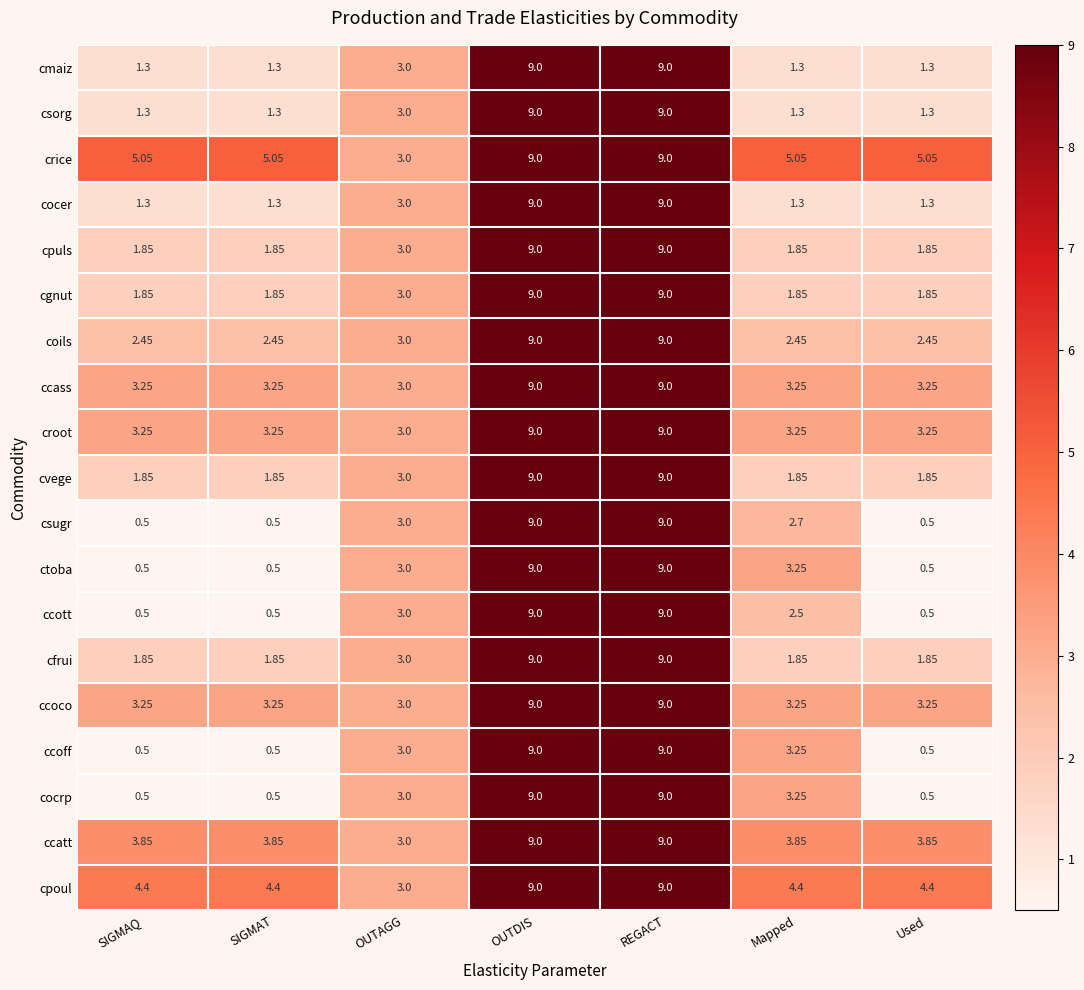

What is the total value across all series at REGACT?

171.0